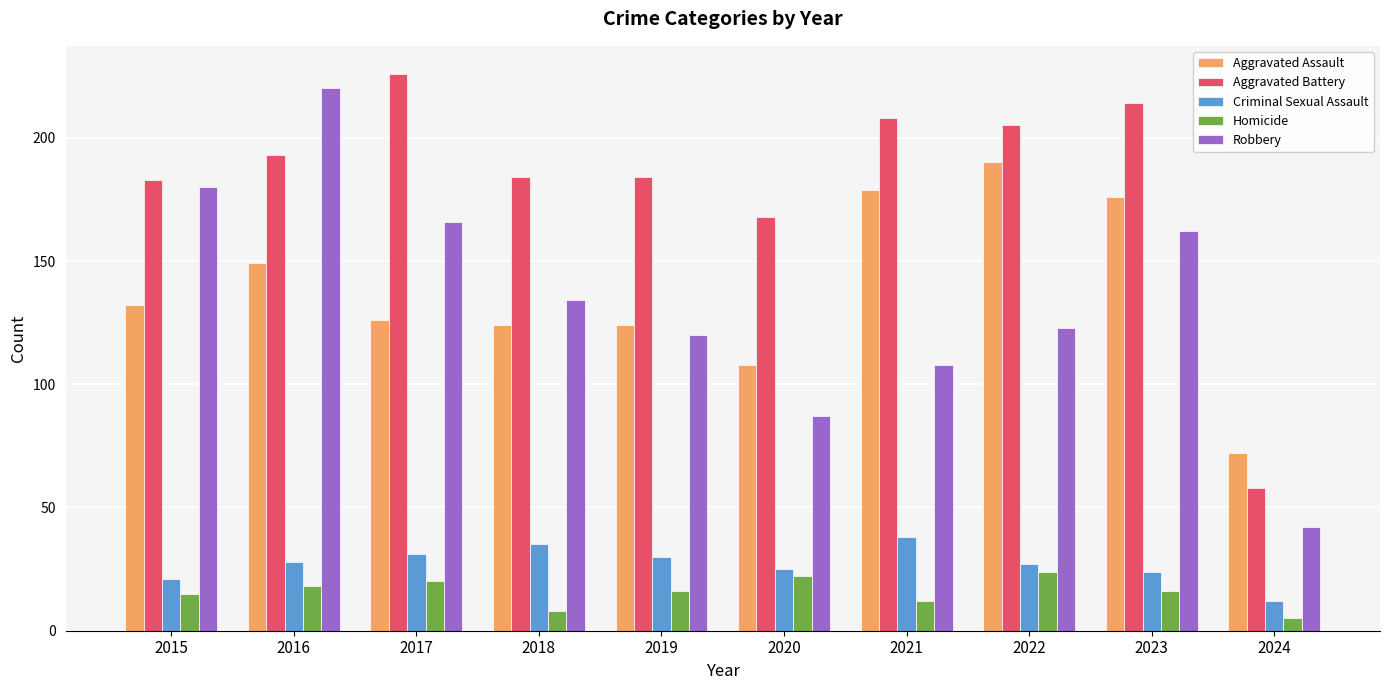

What is the sum of the Aggravated Battery values at 2015 and 2024?

241